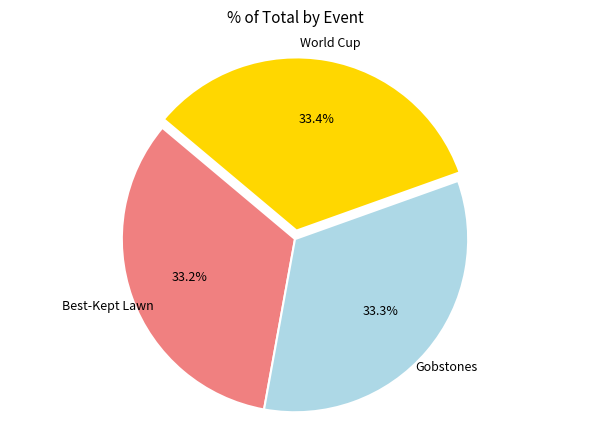

Is there a majority slice in this chart?

No